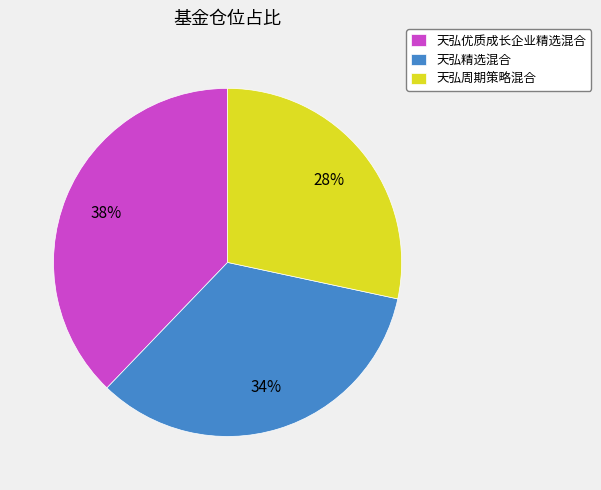

Is there a majority slice in this chart?

No